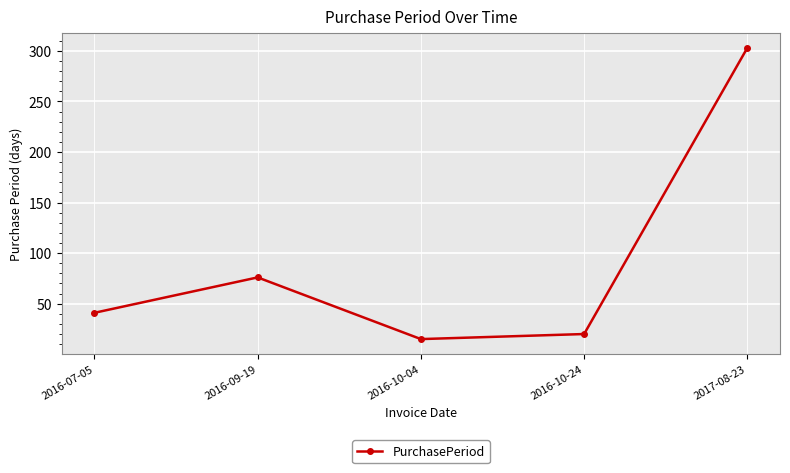

Rank the categories by value from highest to lowest.

2017-08-23, 2016-09-19, 2016-07-05, 2016-10-24, 2016-10-04